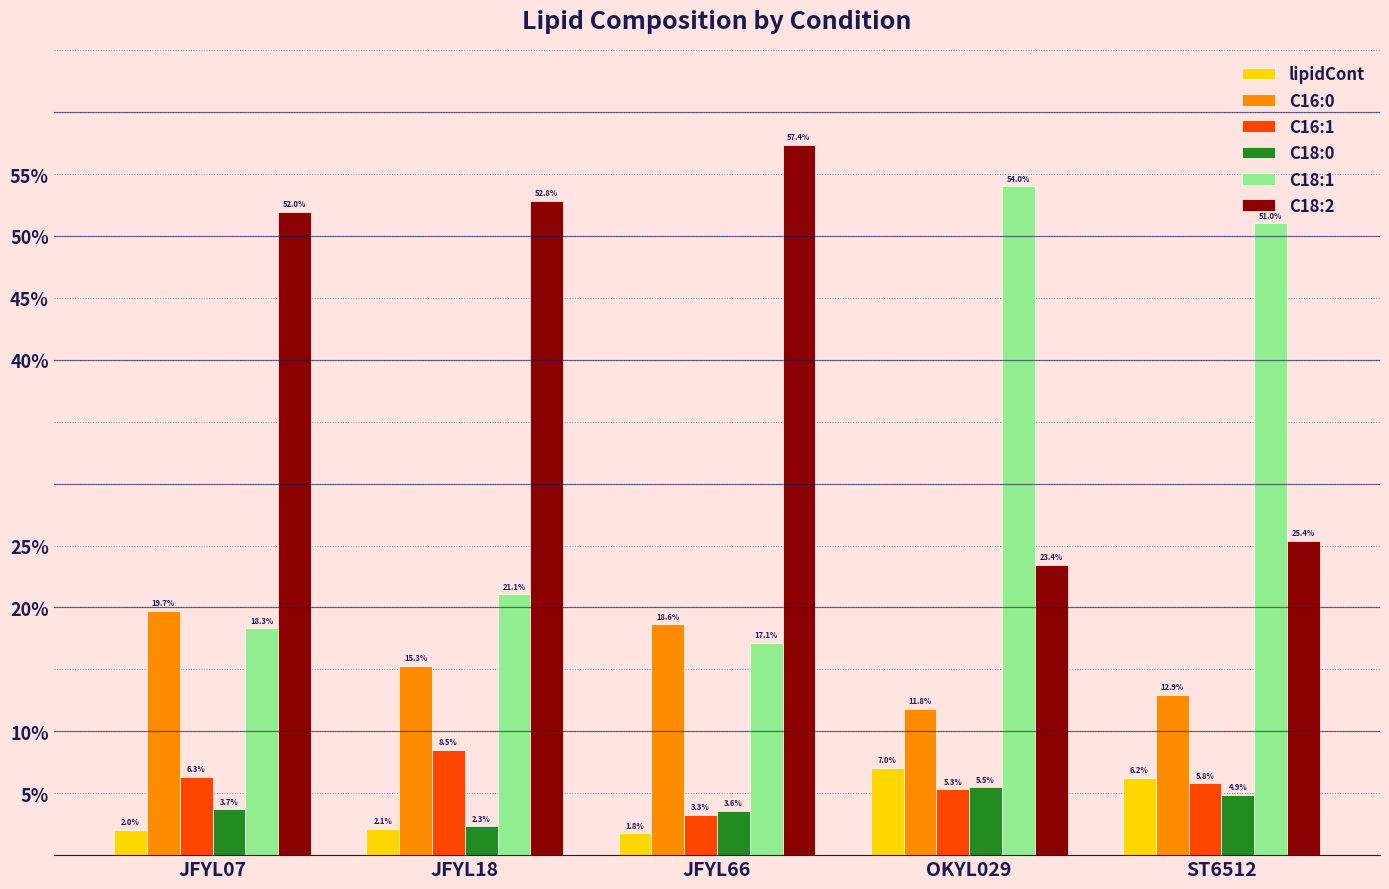

Which series changed the most between JFYL66 and ST6512?

C18:1